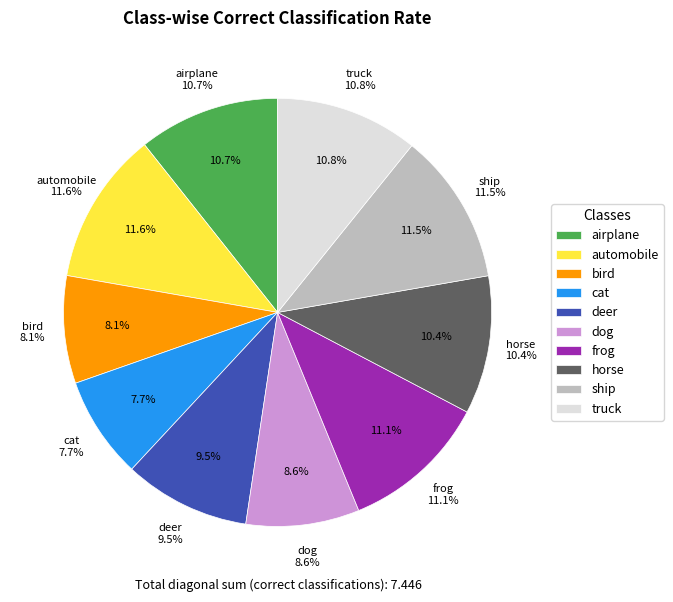

To the nearest percent, what percentage of the pie is frog?

11%